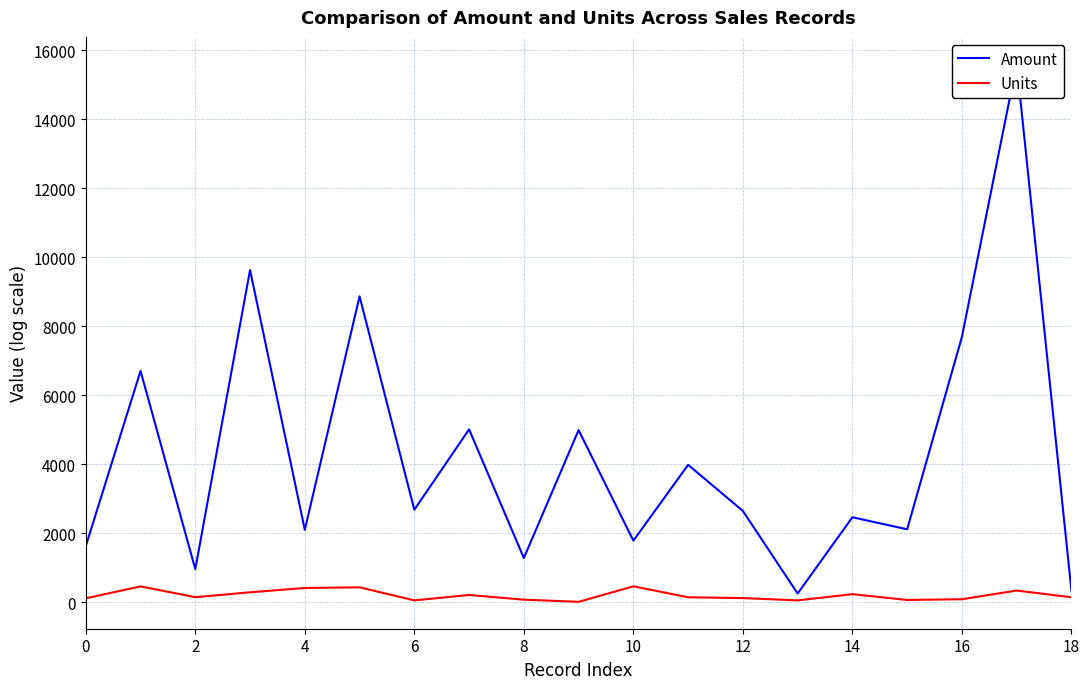

At which label is Units closest to 237?

14